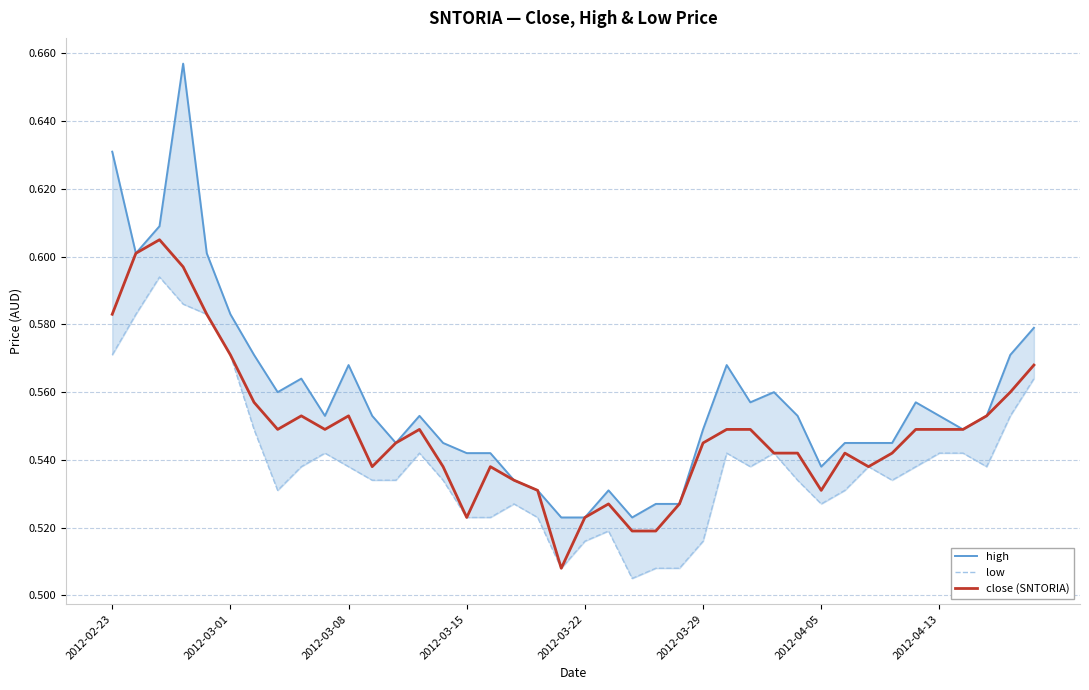

Is it true that close (SNTORIA) equals 0.6 at 37?

True